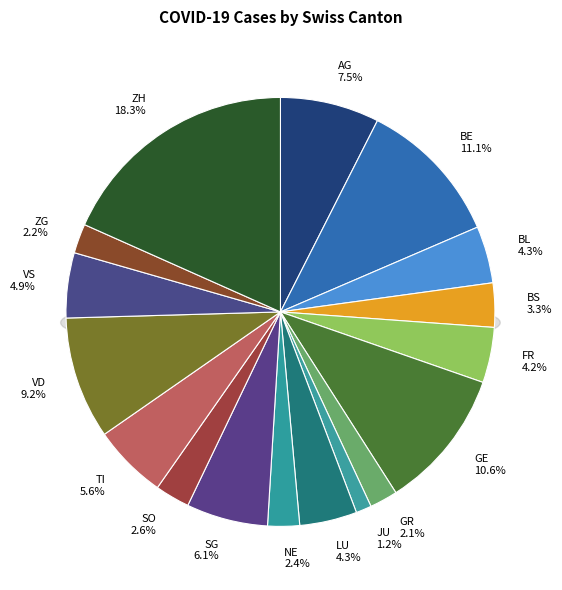

Which has a higher value, NE or SO?

SO